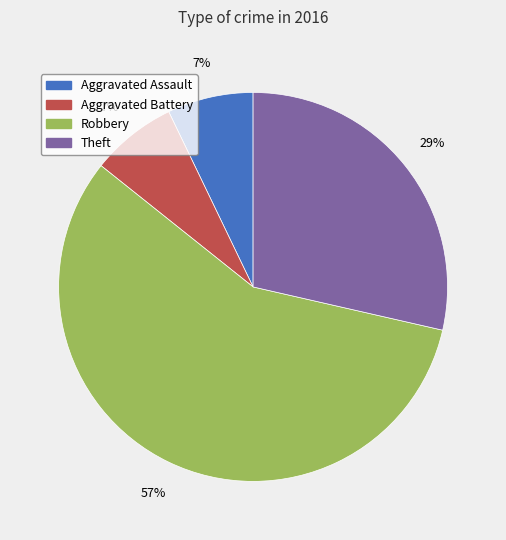

Is it true that Aggravated Battery is 15% of the pie?

False